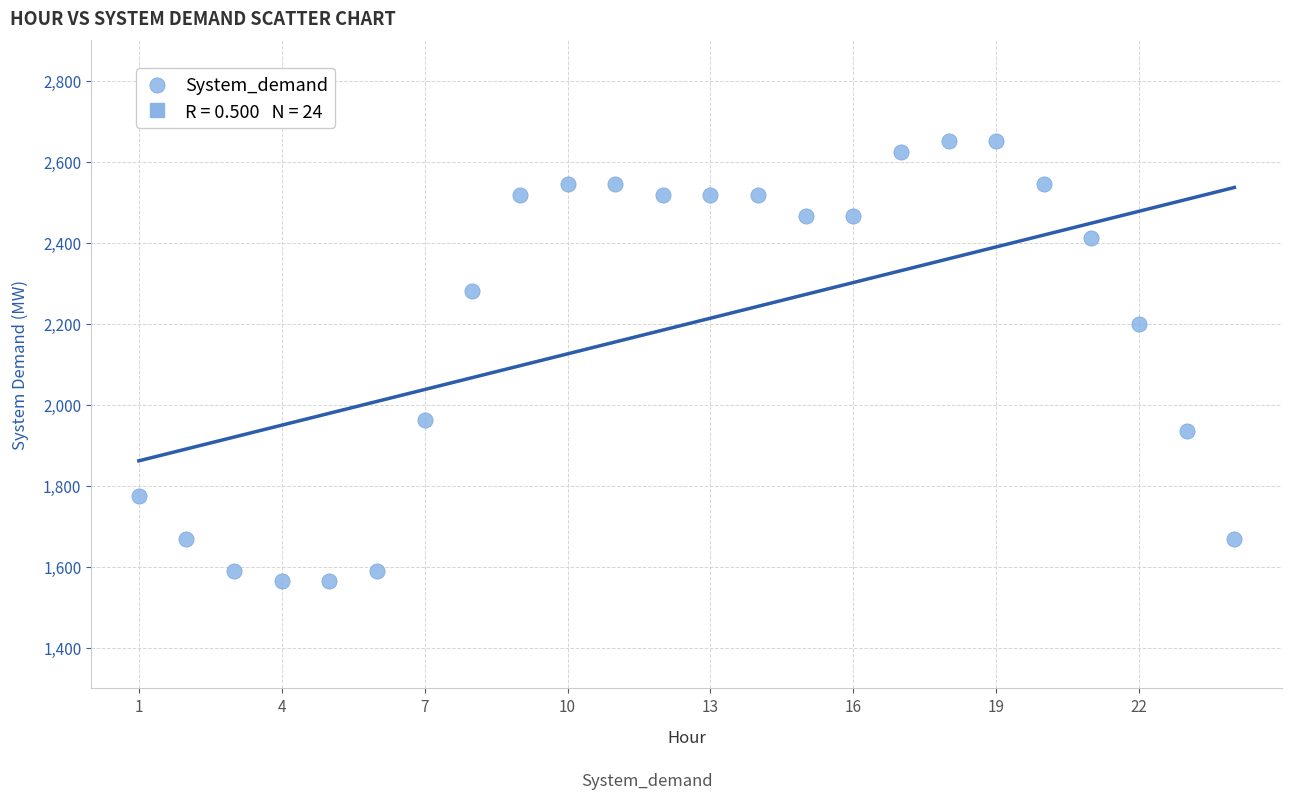

What is the range of X values (max minus min)?

23.0